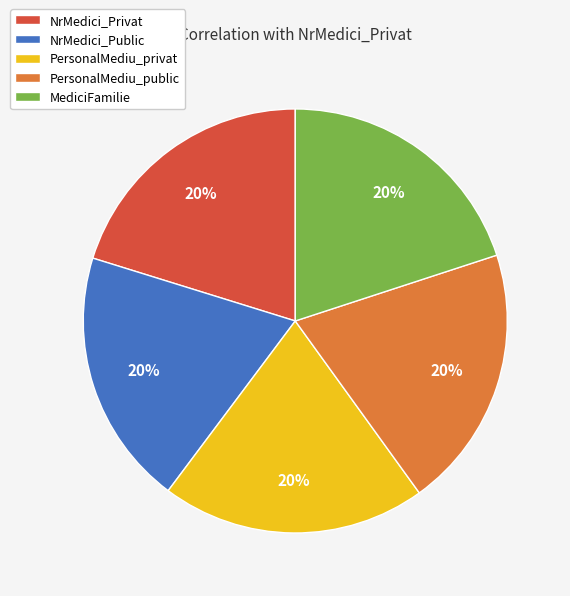

To the nearest percent, what is the average slice percentage?

20%